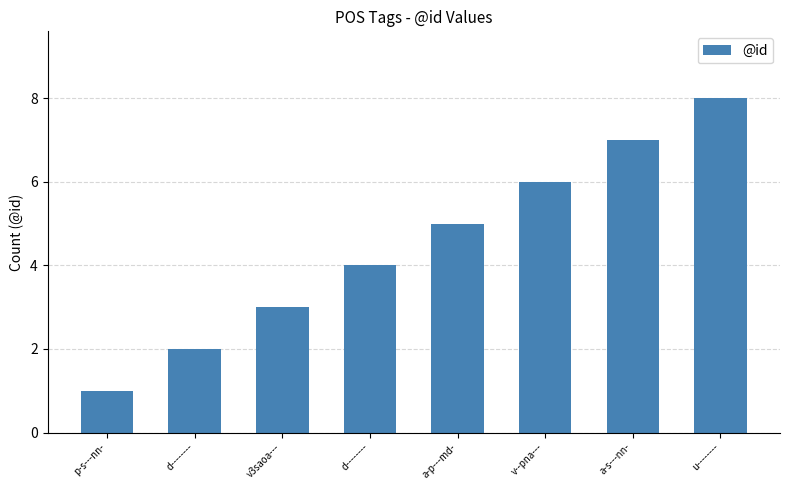

What is the ratio of the value at d-------- to the value at v--pna---?

0.3